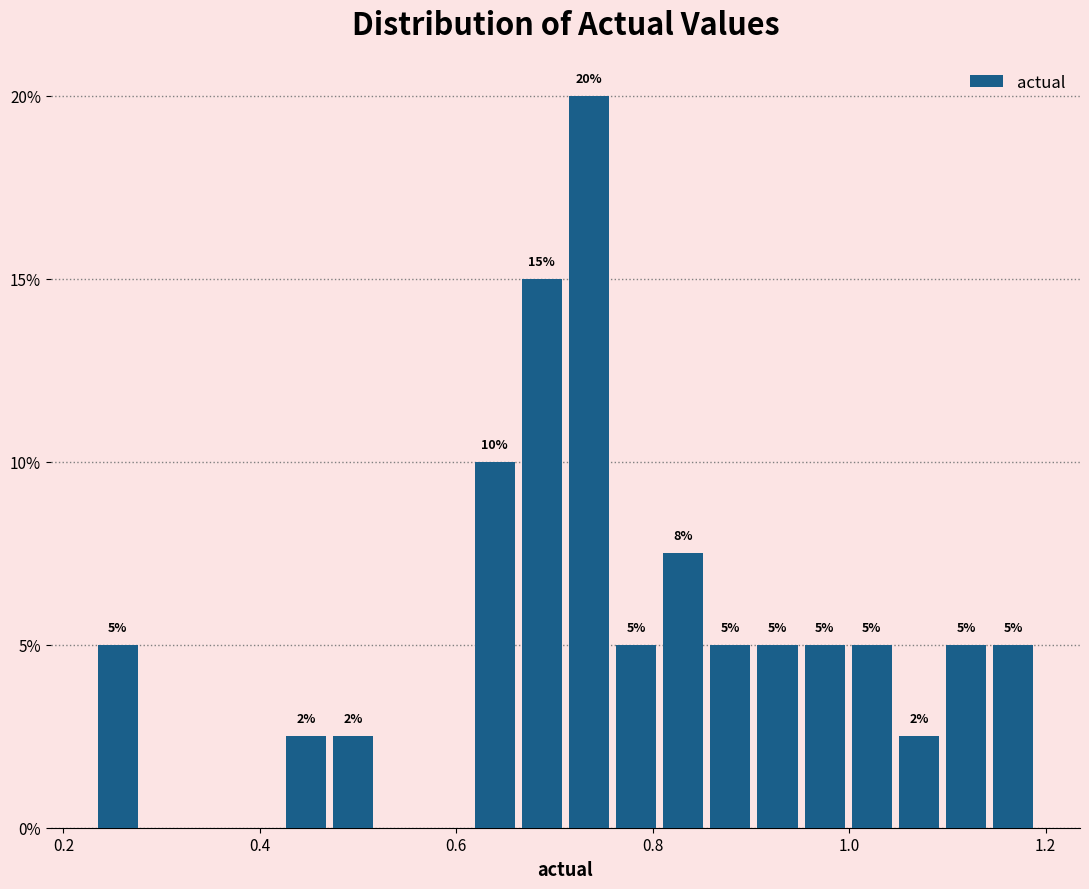

Around what value on the x-axis is the tallest bar? Give the approximate position of its centre, as read against the axis.

0.74